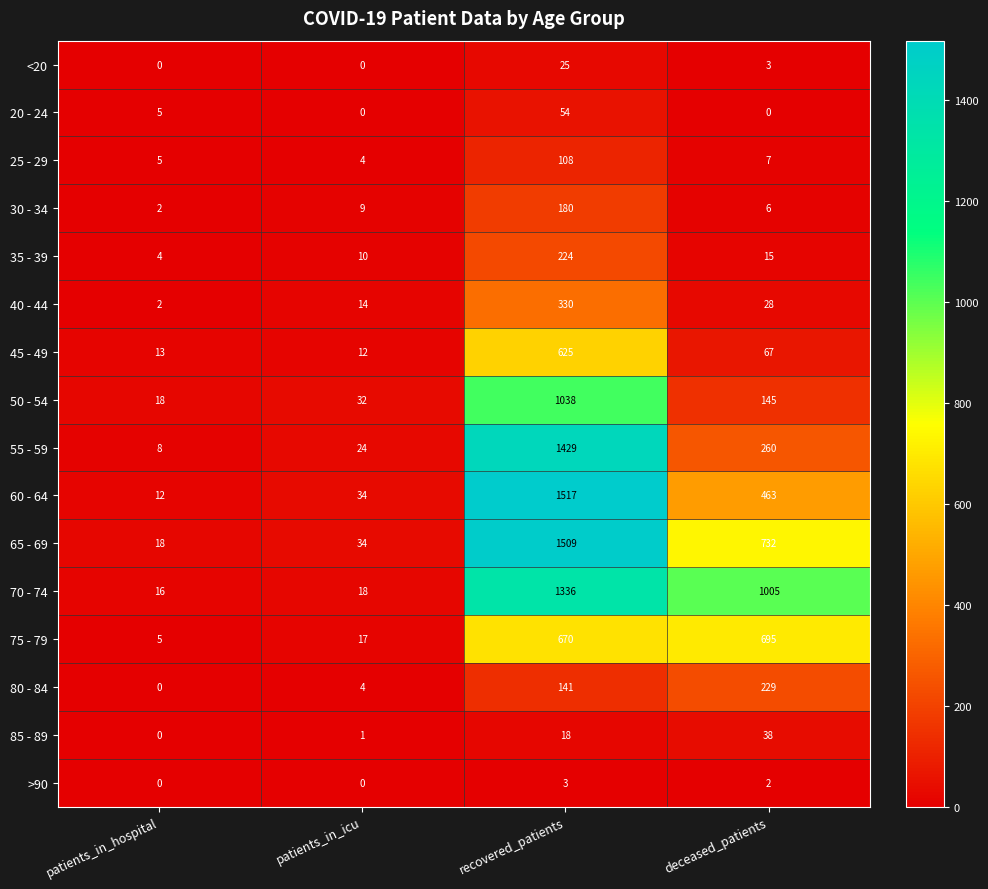

Which series has the largest total across all categories?

70 - 74